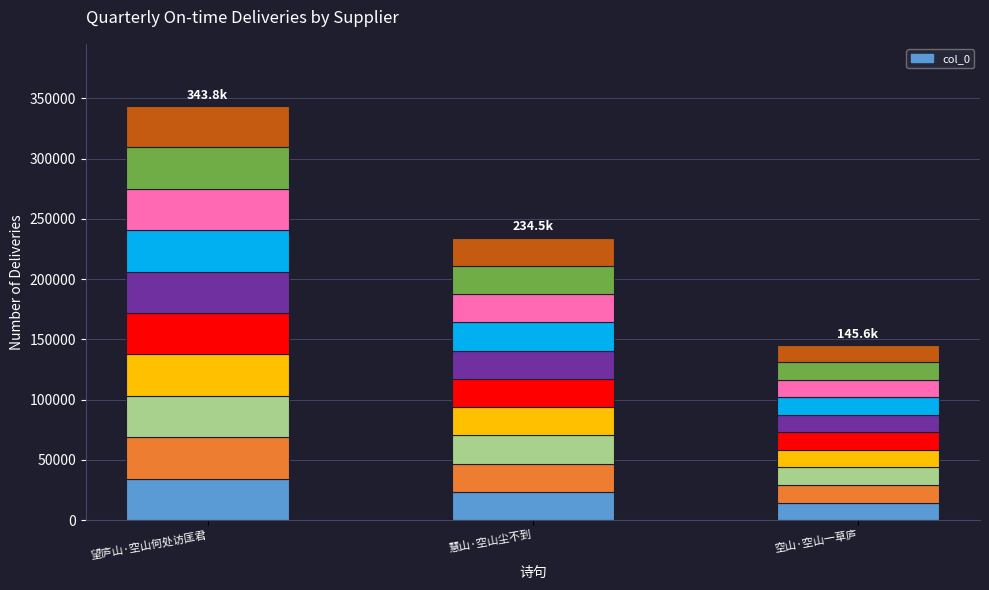

At which category is the sum across all series the highest?

望庐山·空山何处访匡君